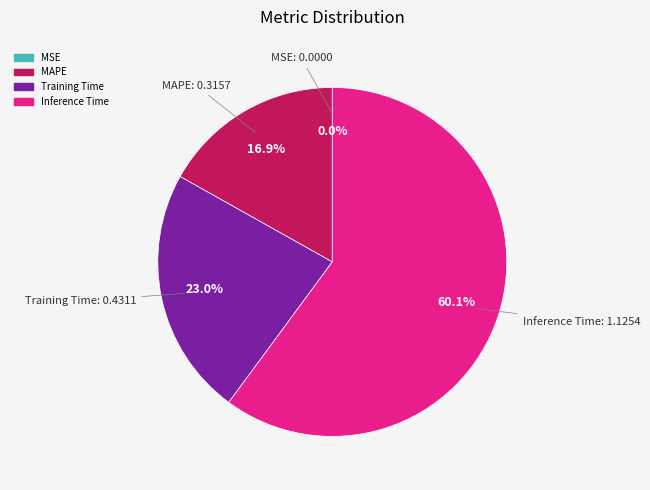

Is there a majority slice in this chart?

Yes